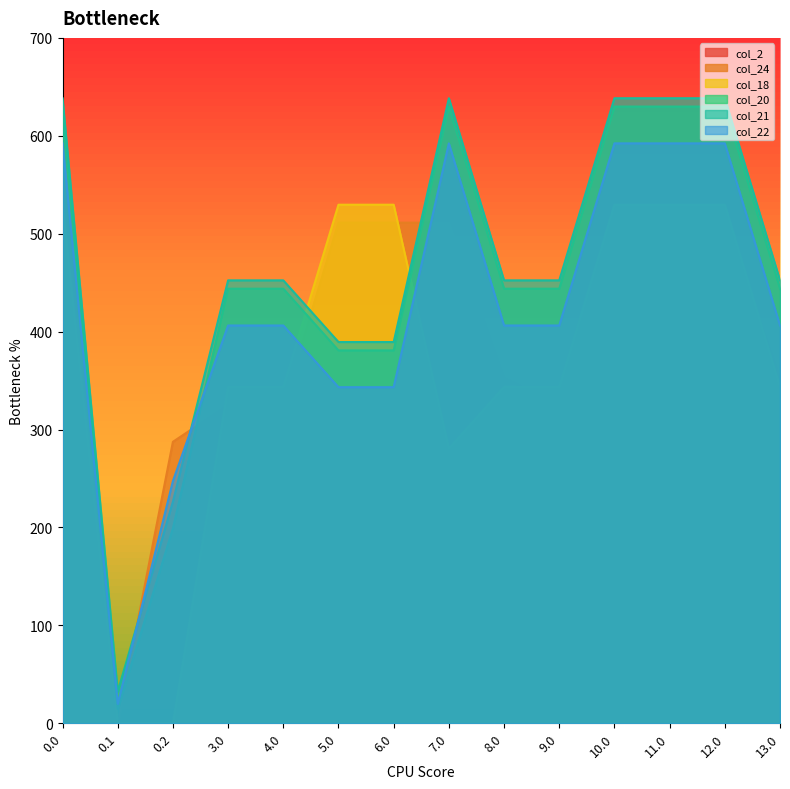

What is the sum of the col_22 values at 10.0 and 9.0?

998.6